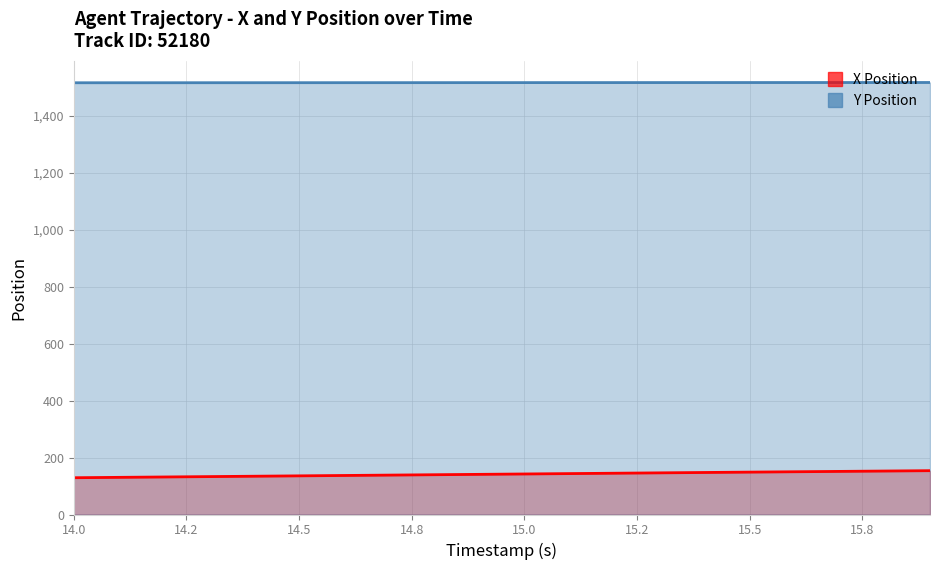

Which category has the lowest value across all series?

14.0